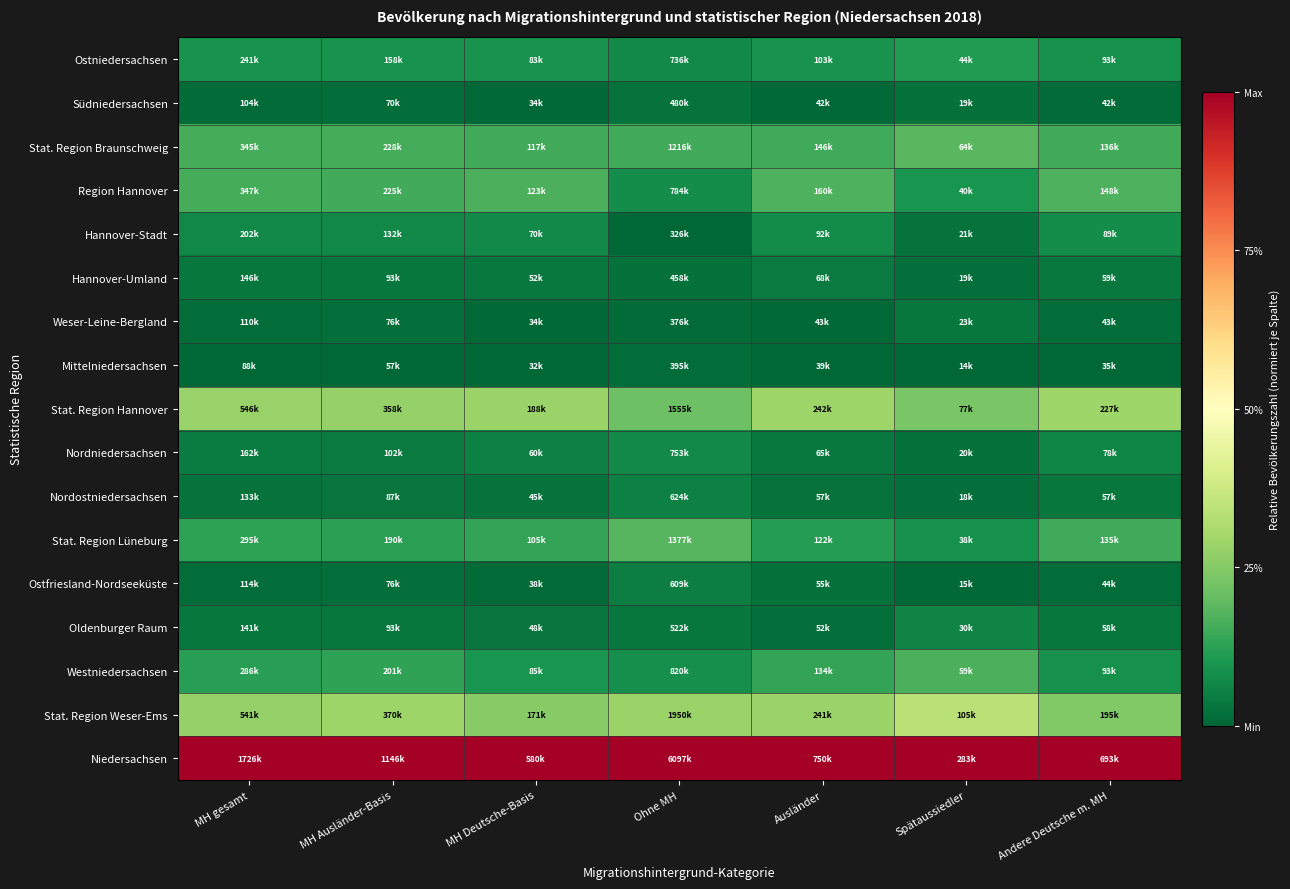

At which category is the sum across all series the highest?

MH Ausländer-Basis